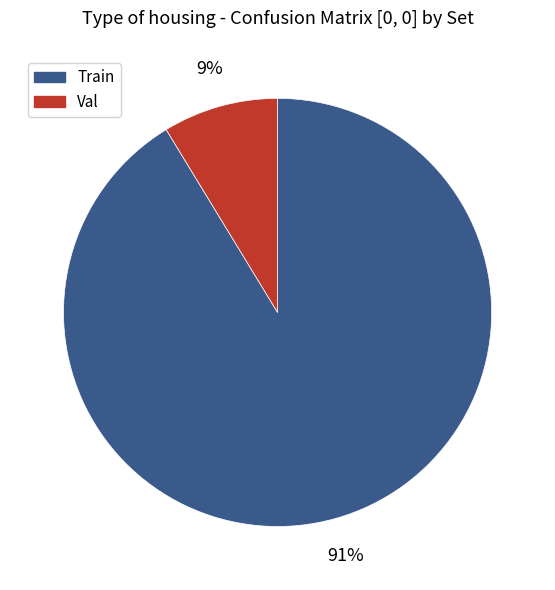

What is the ratio of the value at Val to the value at Train?

0.1